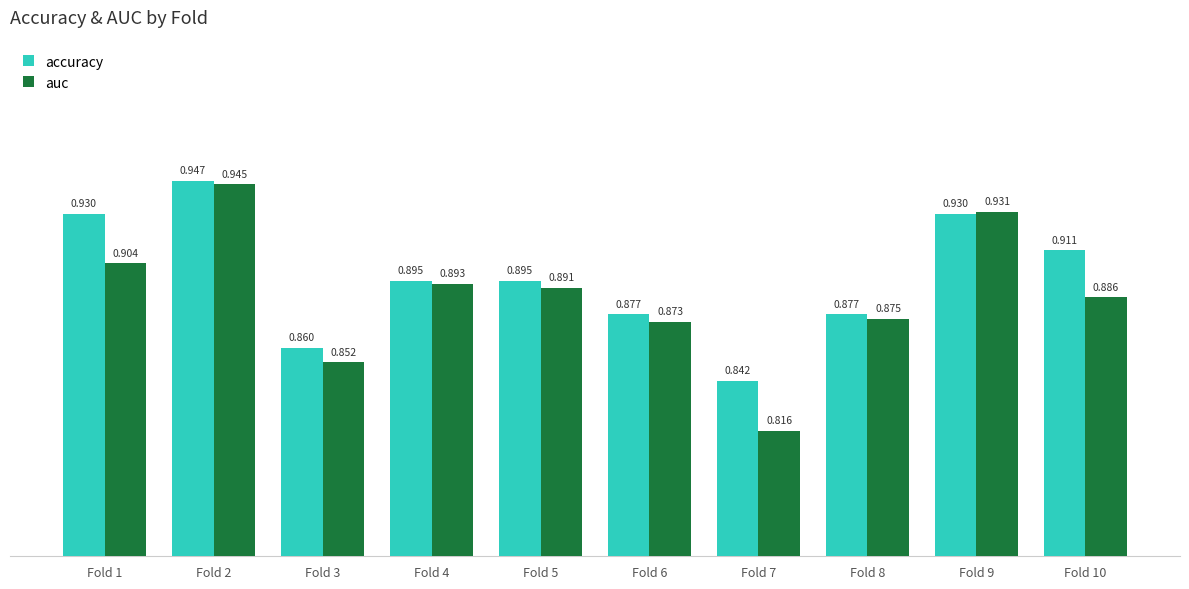

How many auc values are between 0 and 1?

10